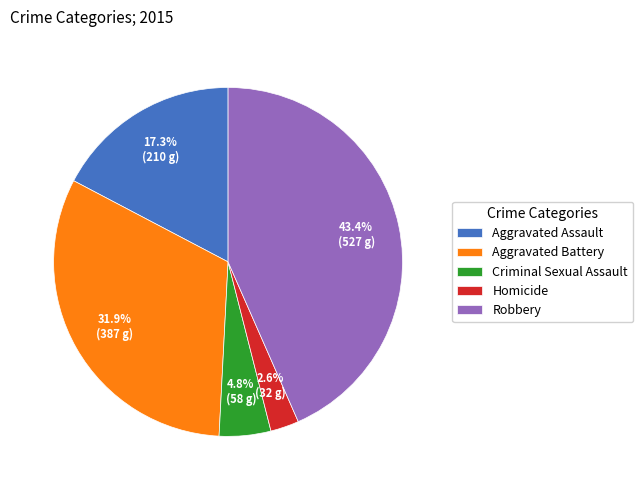

Which has a higher value, Robbery or Aggravated Battery?

Robbery